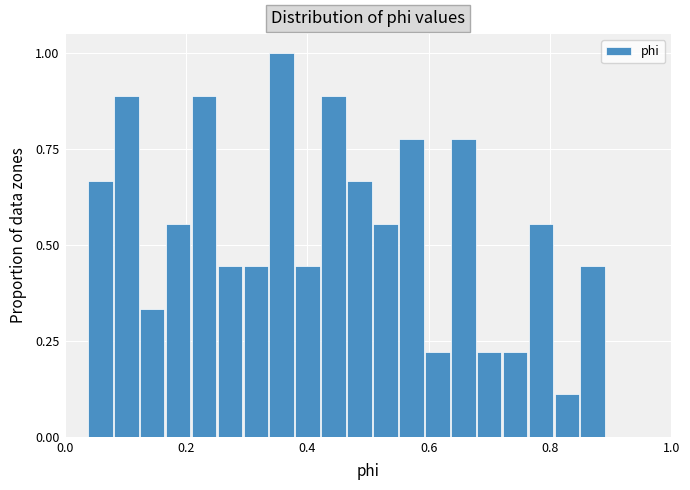

Around what value on the x-axis is the tallest bar? Give the approximate position of its centre, as read against the axis.

0.36